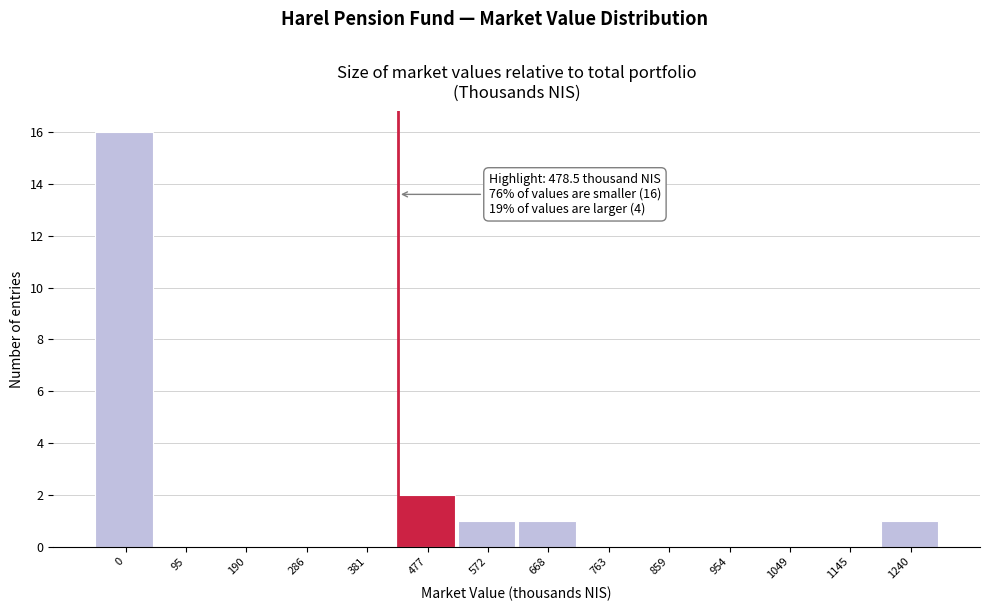

Reading left to right, list all the values displayed in this chart.

0=16	95=0	190=0	286=0	381=0	477=2	572=1	668=1	763=0	859=0	954=0	1049=0	1145=0	1240=1